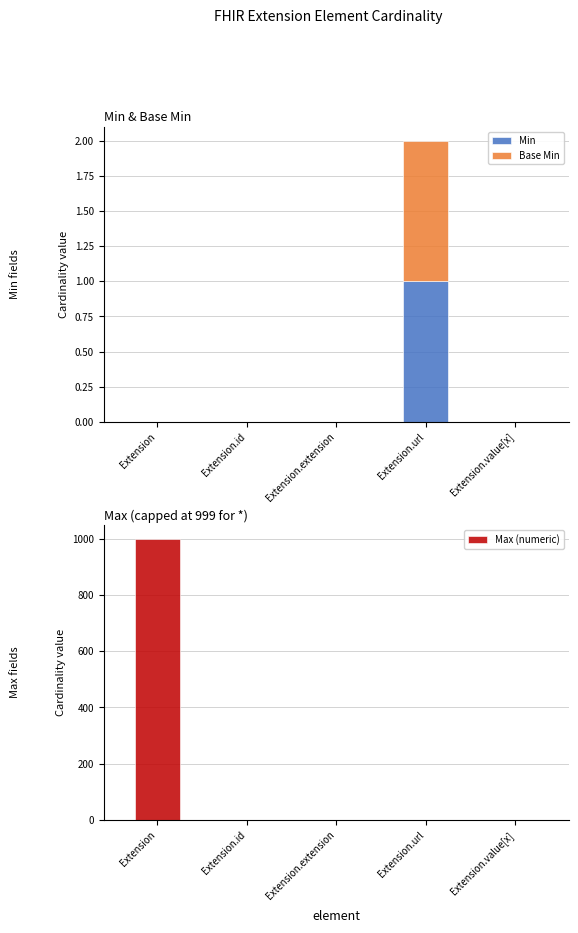

Reading left to right, extract all data points from this chart.

Min: 0	0	0	1	0
Base Min: 0	0	0	1	0
Max (numeric): 999	1	0	1	1